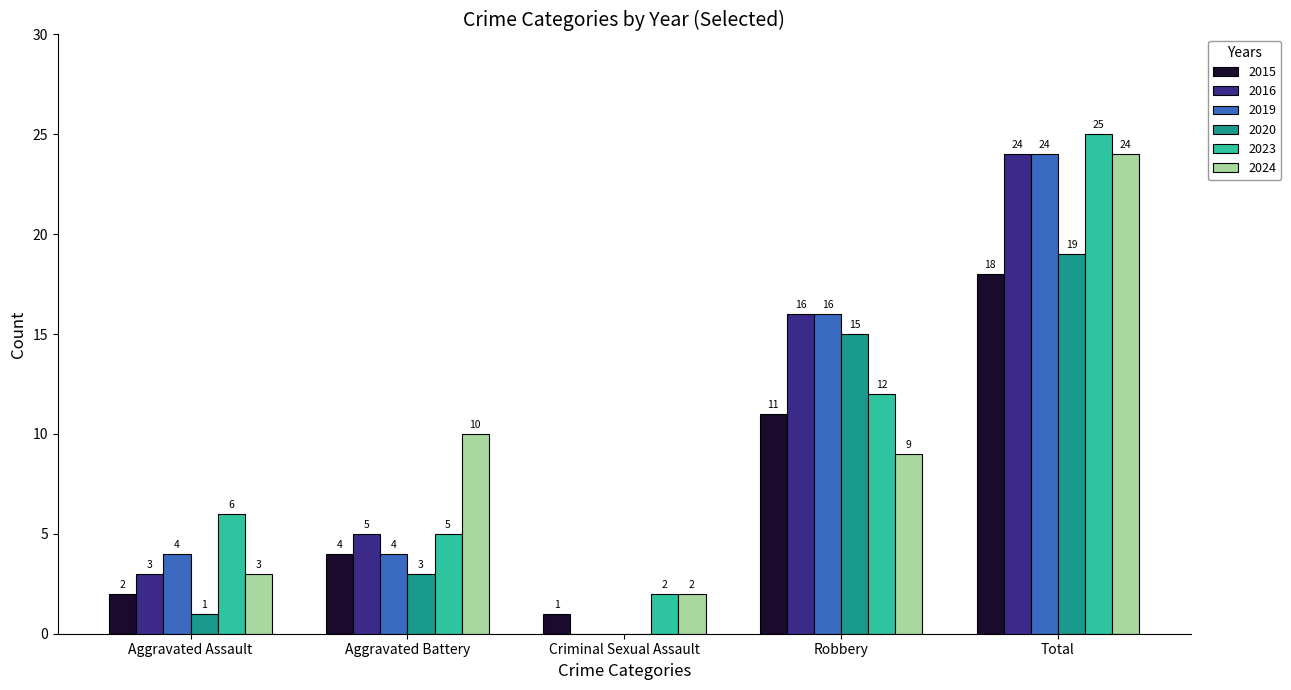

What is the sum of the 2016 values at Aggravated Battery and Total?

29